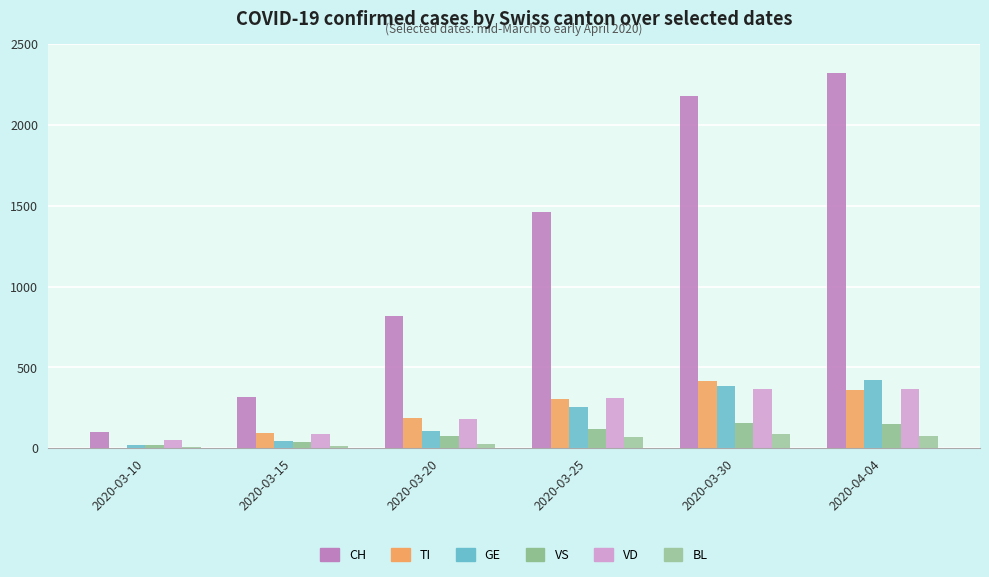

What position from the left is 2020-03-30?

5